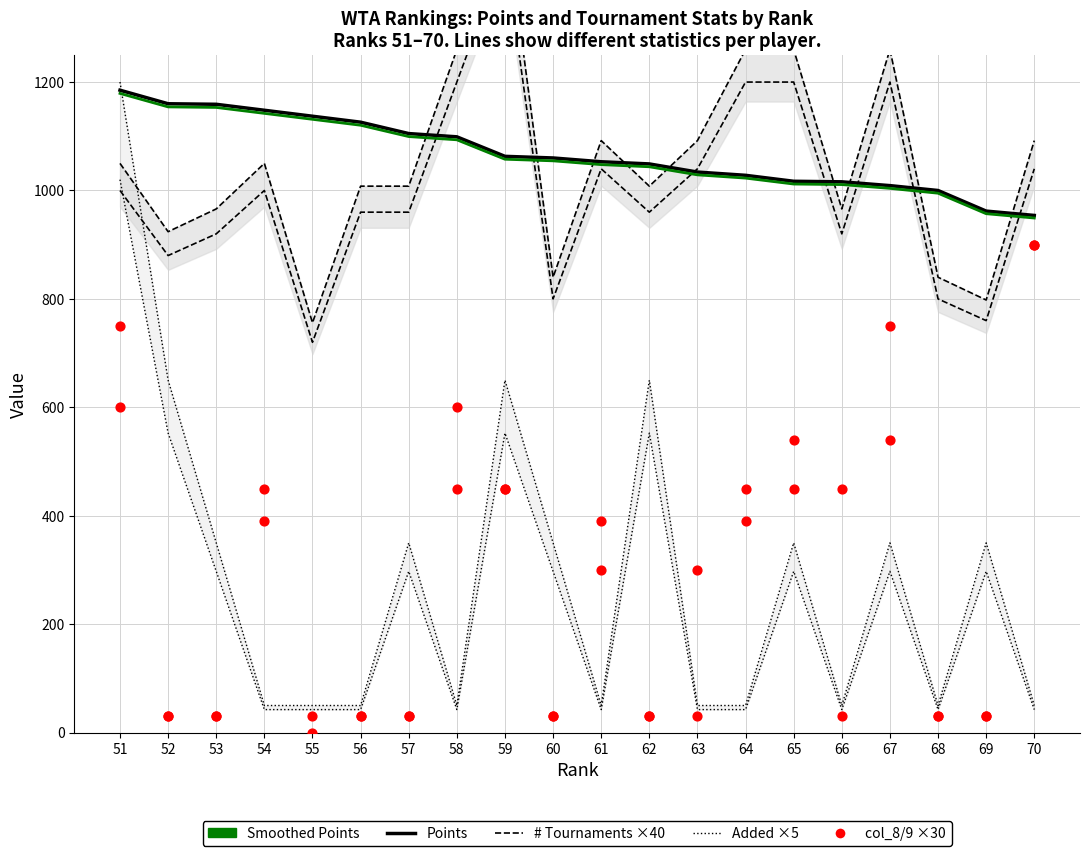

Which series contains the highest Y value?

# Tournaments ×40